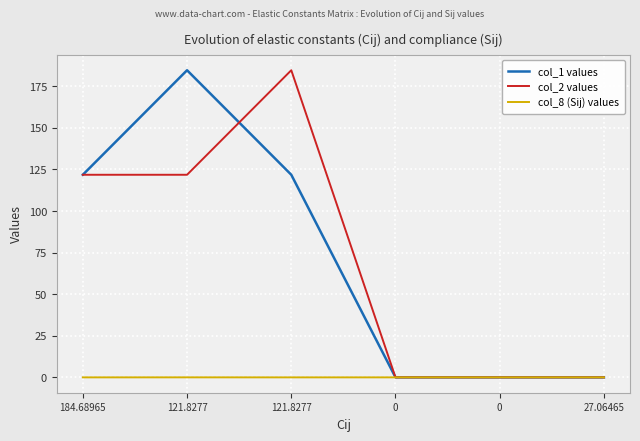

Does the chart have visible grid lines?

Yes